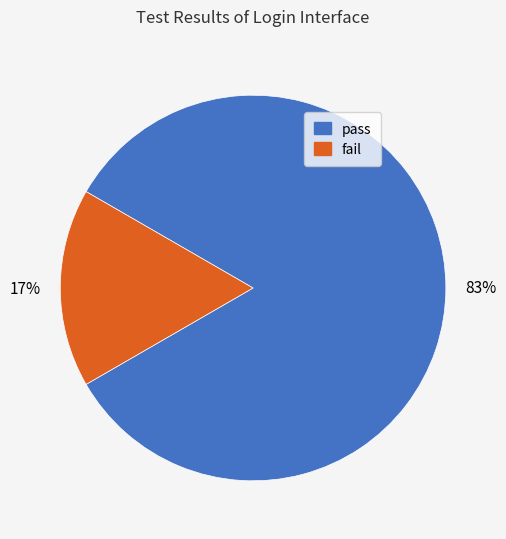

Which category accounts for the majority?

pass